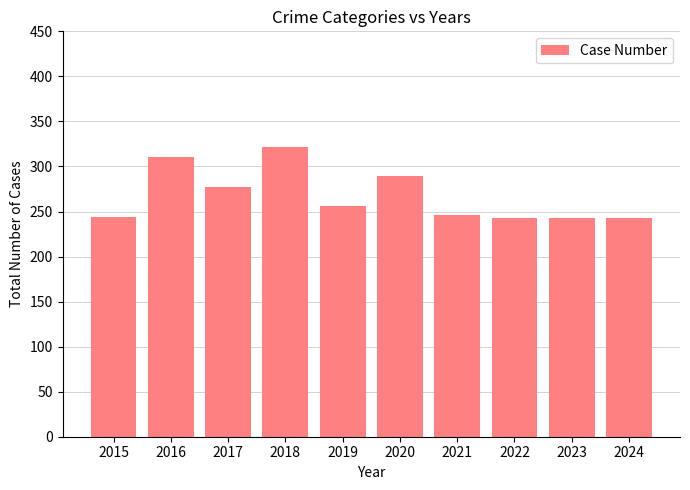

What is the change in value from 2015 to 2024?

-1